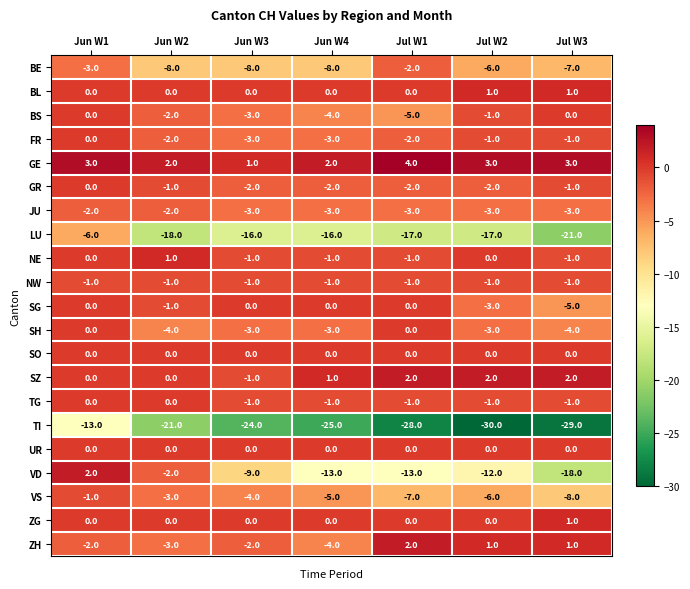

Read the SG value at Jul W2.

-3